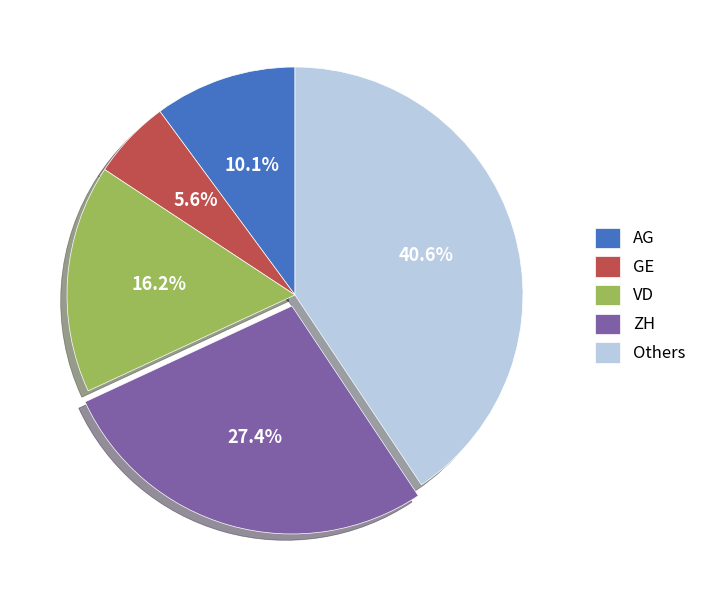

Which has a higher value, Others or ZH?

Others